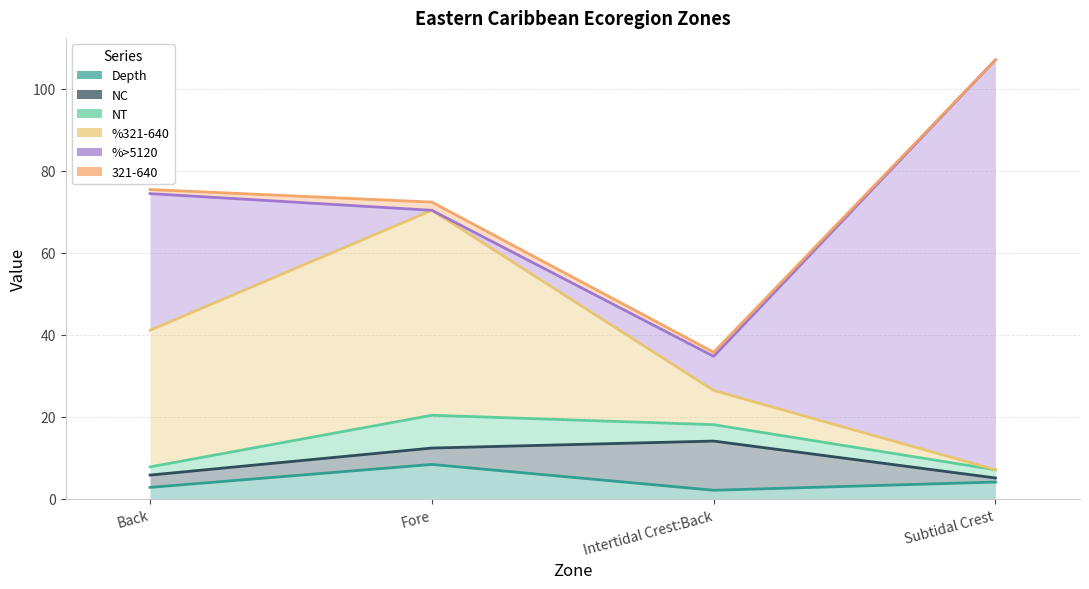

What is the sum of all 321-640 values?

4.0